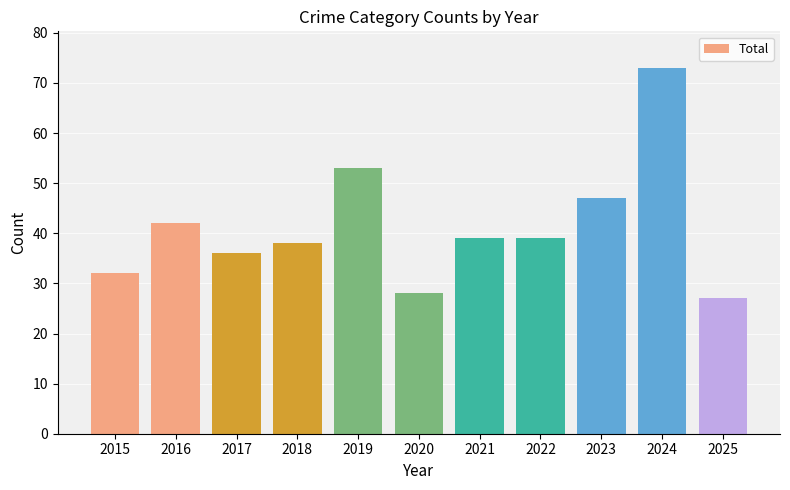

What is the minimum value shown in the chart?

27